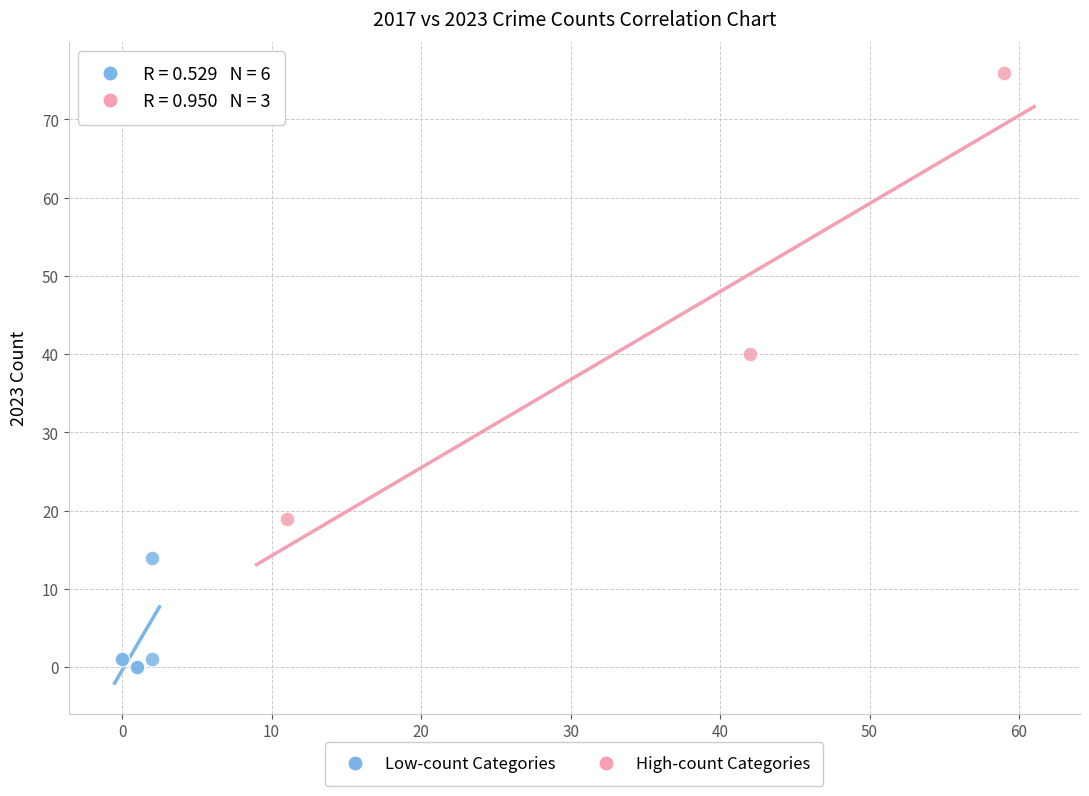

Which series has the largest Y range (max minus min)?

High-count Categories